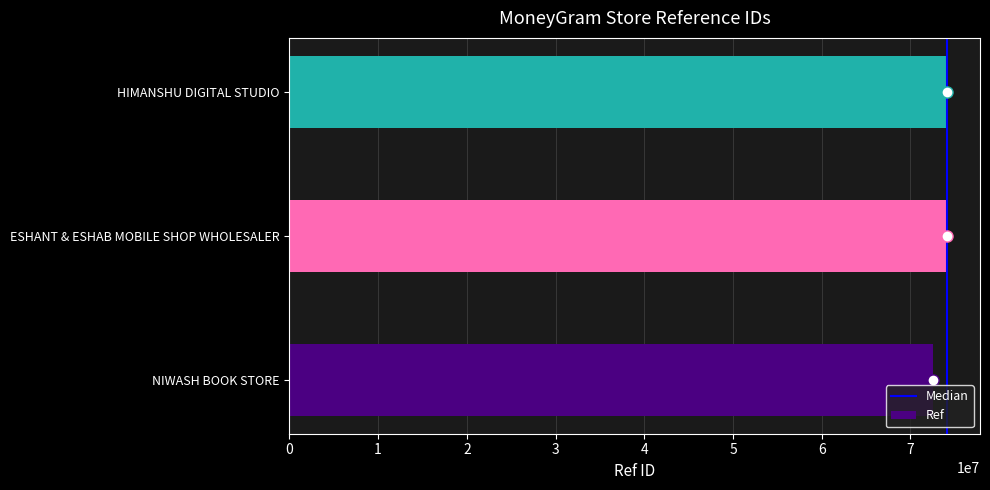

What is the difference between the second highest and minimum values?

1607517